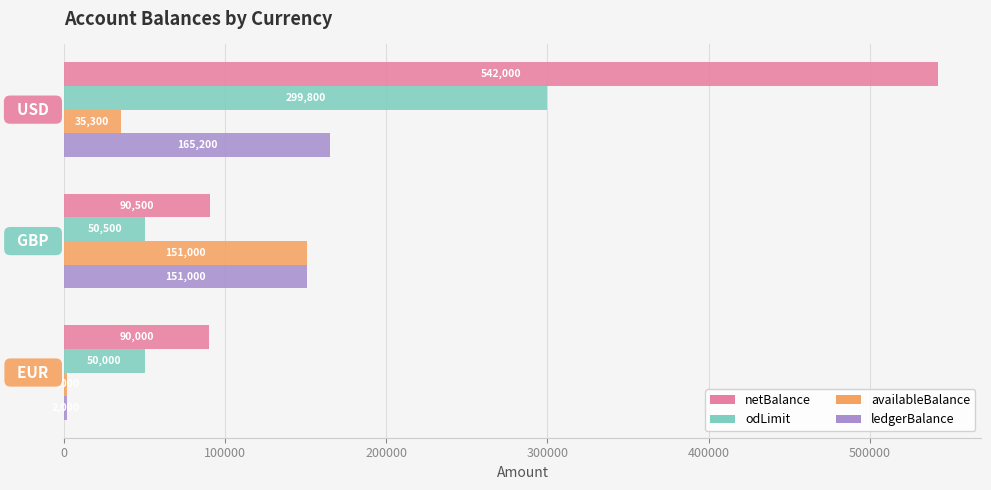

What is the sum of all netBalance values?

722500